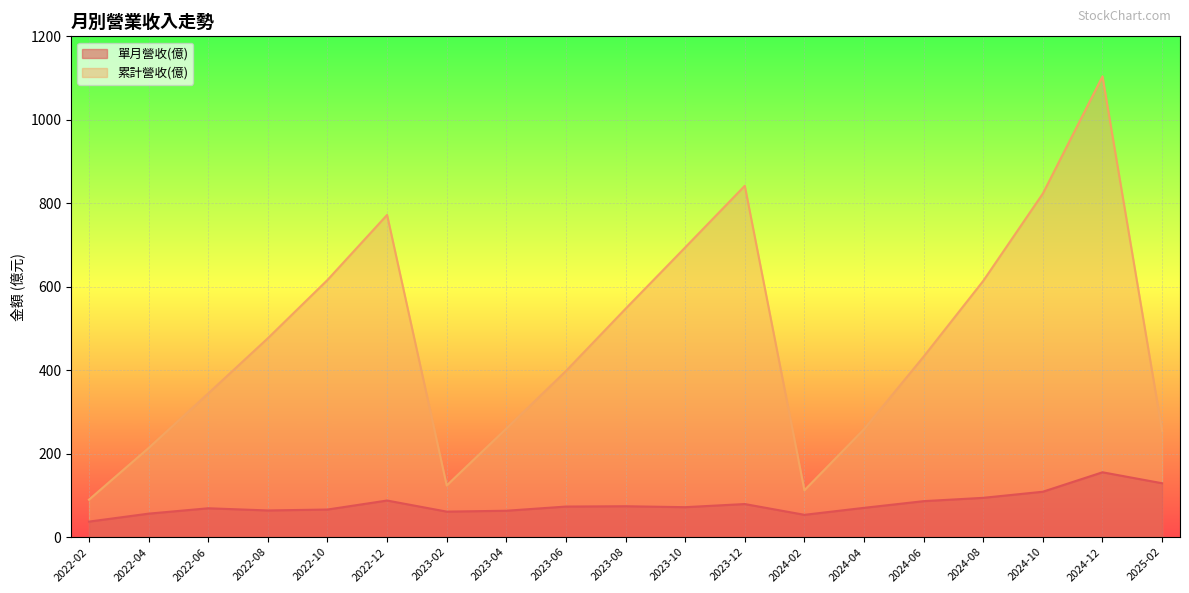

Reading left to right, transcribe all the data shown in this chart.

單月營收(億): 37.2	56.3	69.1	63.9	66.1	87.7	61.1	63.2	73.2	74.0	71.8	79.3	53.5	70.2	86.2	94.2	108.8	155.4	129.1
累計營收(億): 89.8	213.6	344.3	476.6	616.2	772.1	123.8	260.1	398.1	547.2	694.1	841.9	112.3	258.6	432.6	614.1	823.4	1104.0	254.3